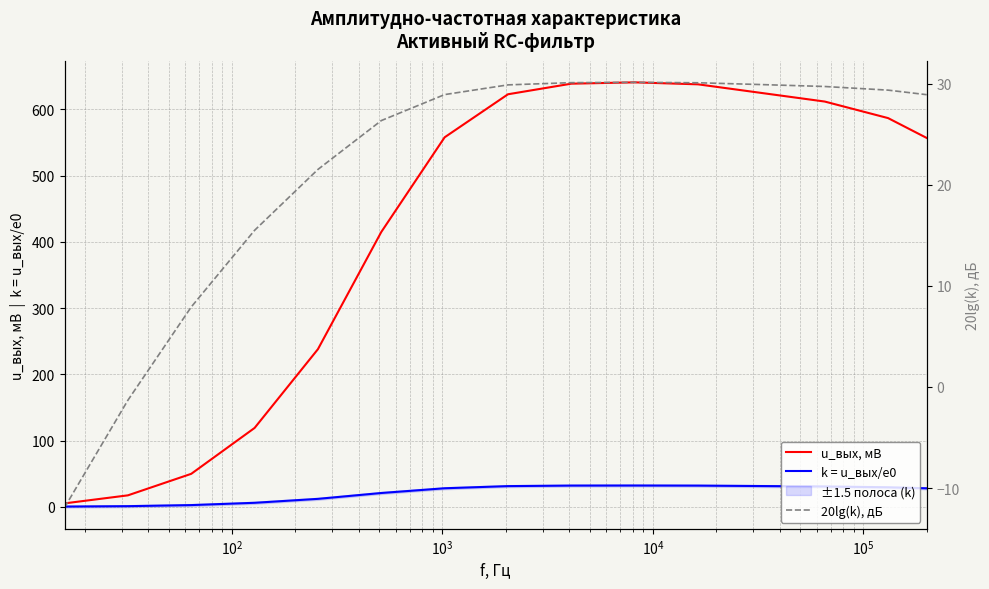

Reading right to left, list all the values displayed in this chart.

u_вых, мВ: 557.0	587.0	612.0	625.0	638.0	641.0	639.0	623.0	558.0	415.0	238.0	119.0	49.7	17.2	5.1
k = u_вых/e0: 27.9	29.4	30.6	31.2	31.9	32.0	31.9	31.1	27.9	20.8	11.9	6.0	2.5	0.9	0.3
20lg(k), дБ: 28.9	29.4	29.7	29.9	30.1	30.1	30.1	29.9	28.9	26.3	21.5	15.5	7.9	-1.3	-11.9